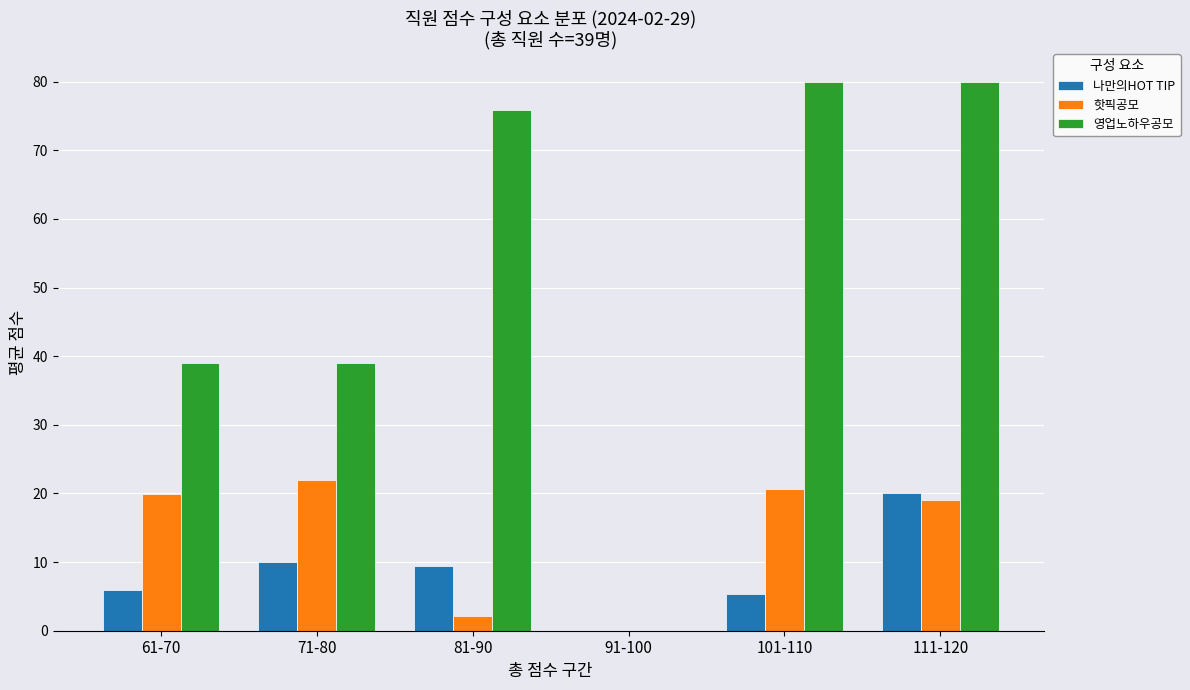

What is the approximate value of 나만의HOT TIP at 101-110?

5.4